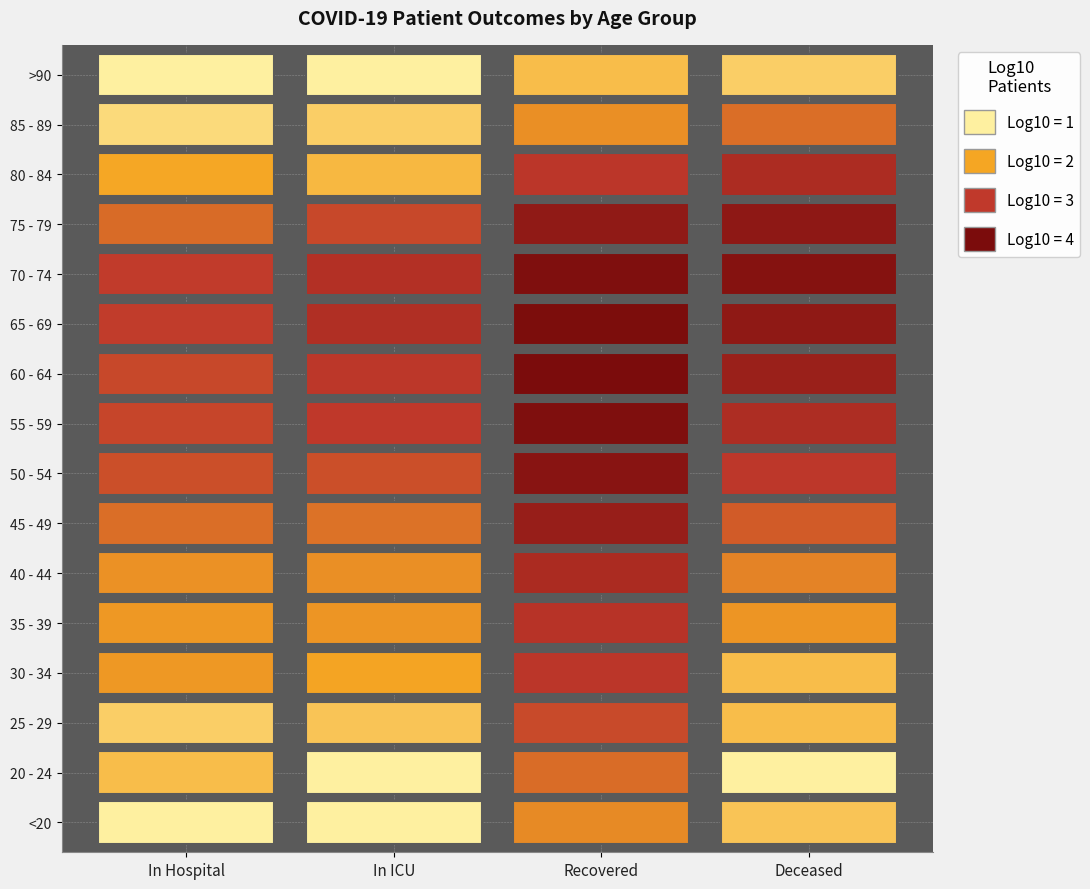

The value of 85 - 89 at 1 is 1. True or false?

False